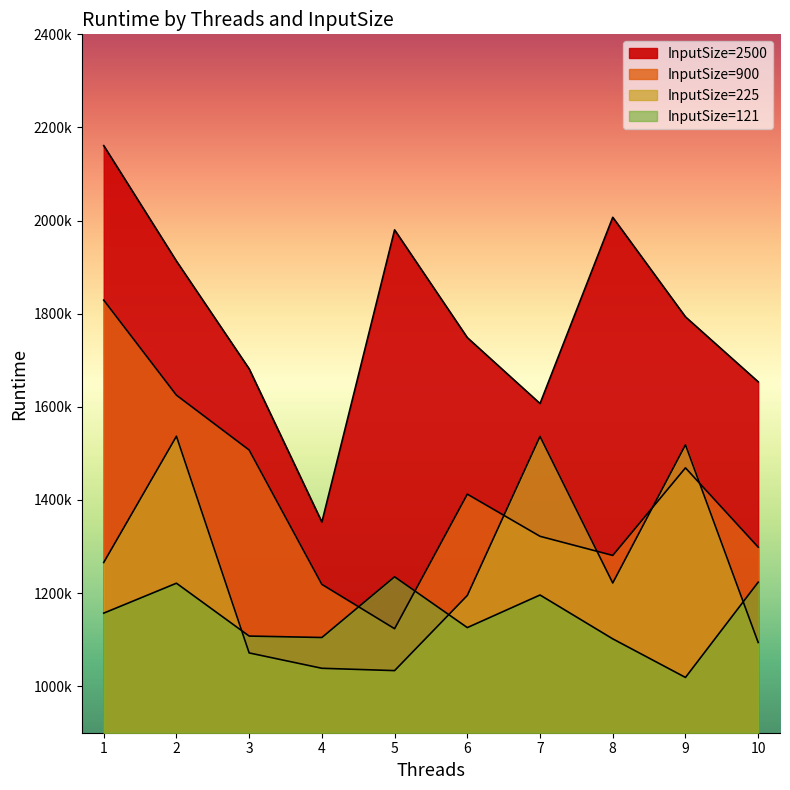

At which category does InputSize=2500 reach its first local peak?

5